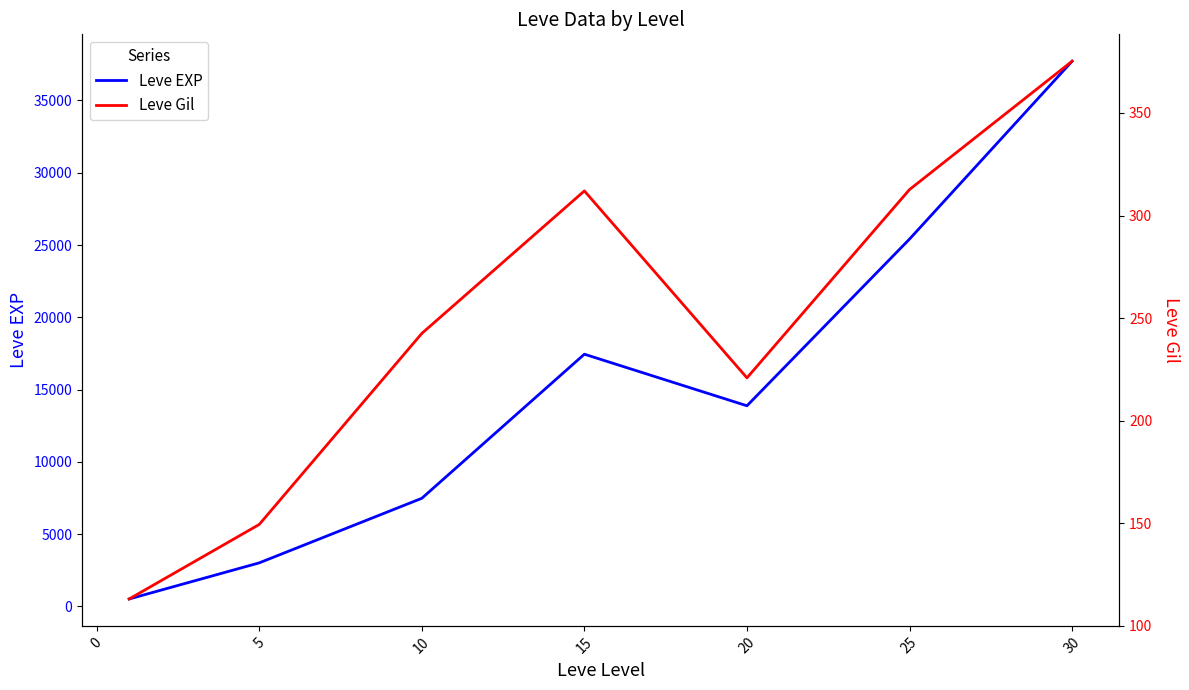

Which series has the largest range (max minus min)?

Leve EXP